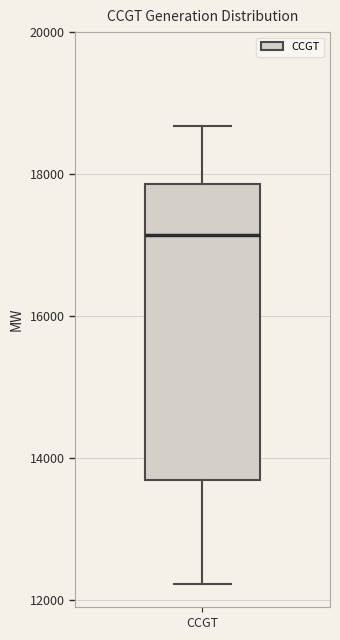

Where does the median line of the box for CCGT sit on the y-axis? The values are not printed on the chart, so give them approximately, as read against the axis.

17200